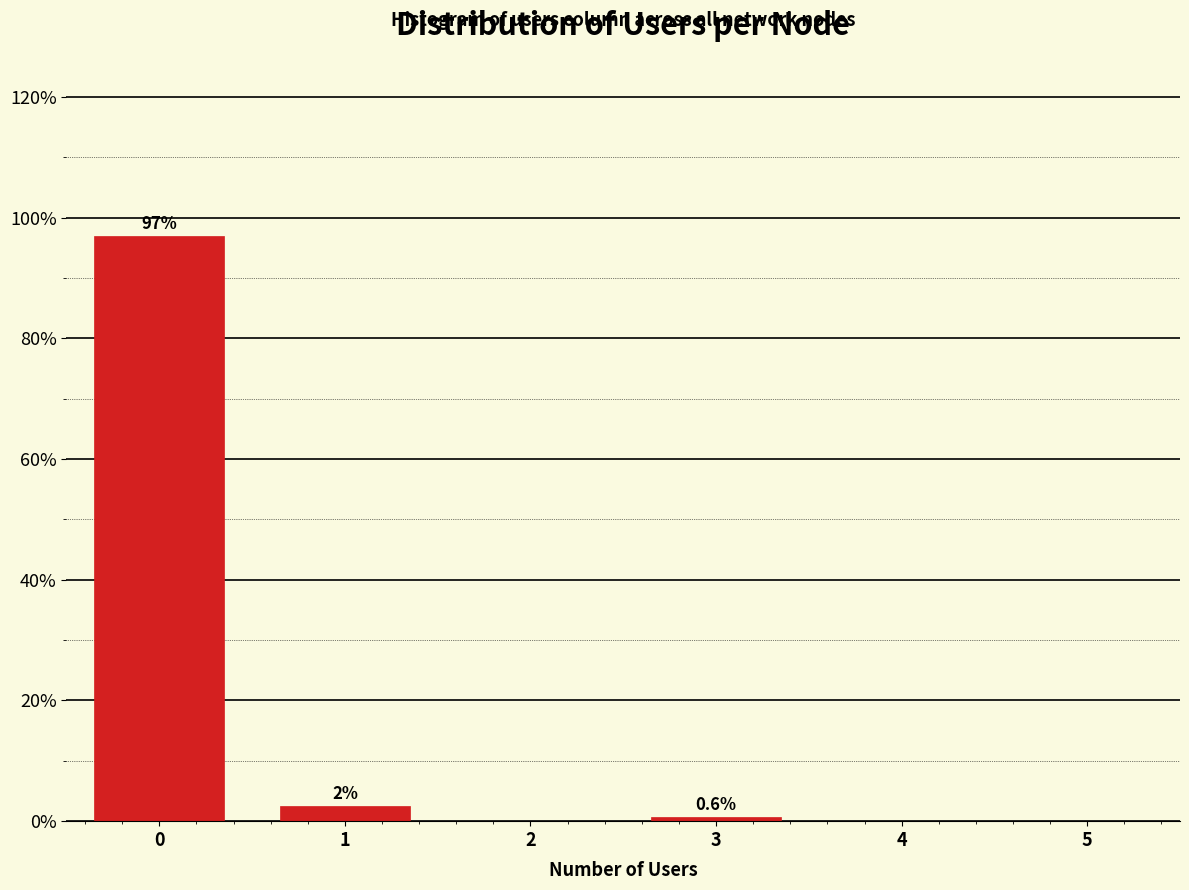

Reading left to right, extract all data points from this chart.

0=96.9	1=2.5	2=0.0	3=0.6	4=0.0	5=0.0